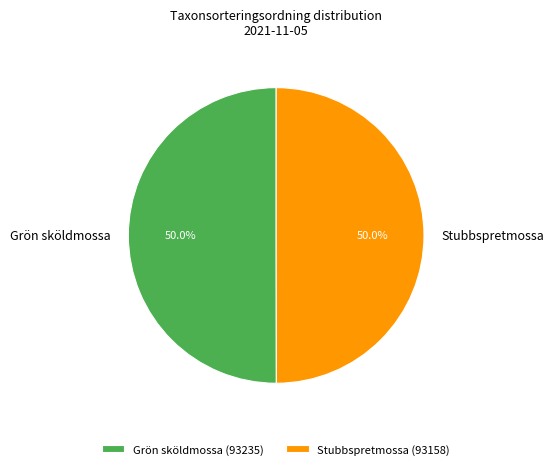

What is the ratio of the value at Stubbspretmossa to the value at Grön sköldmossa?

1.0